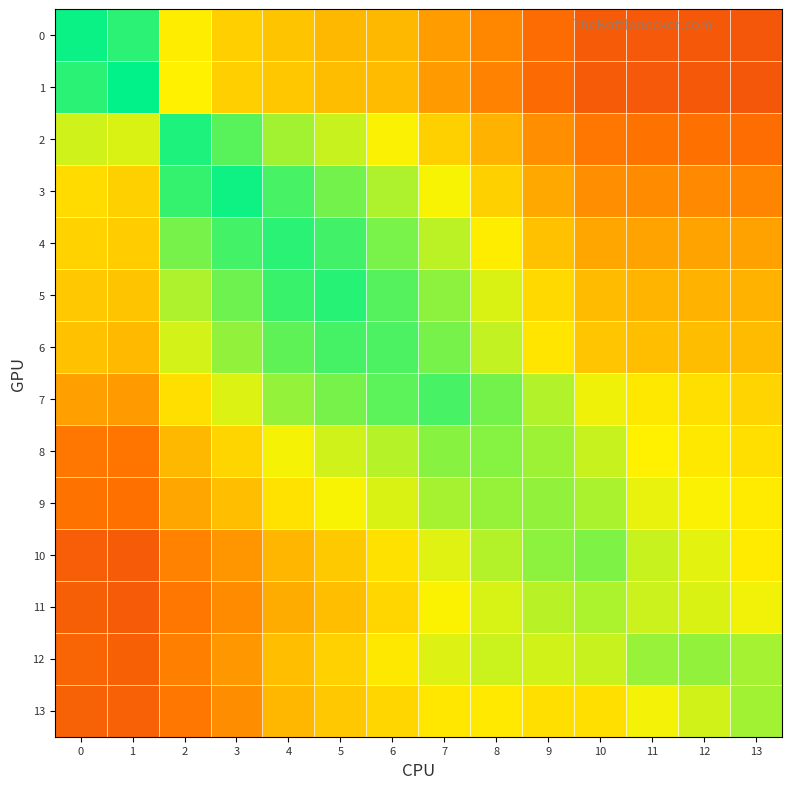

Between 3 and 8, which series saw the biggest shift?

3